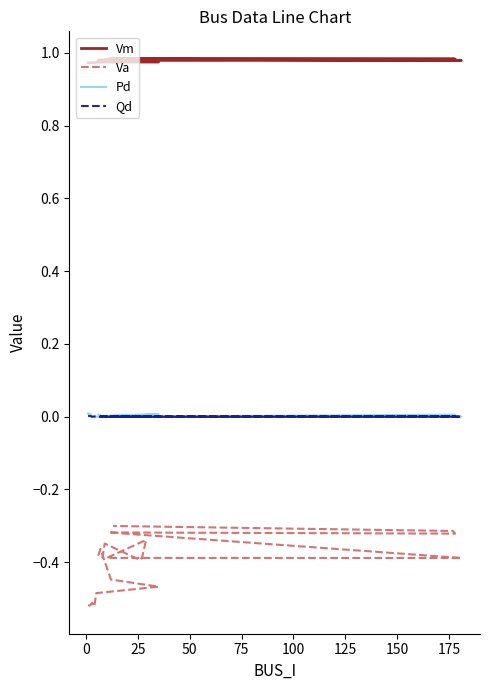

At which category does Pd reach its first local peak?

50